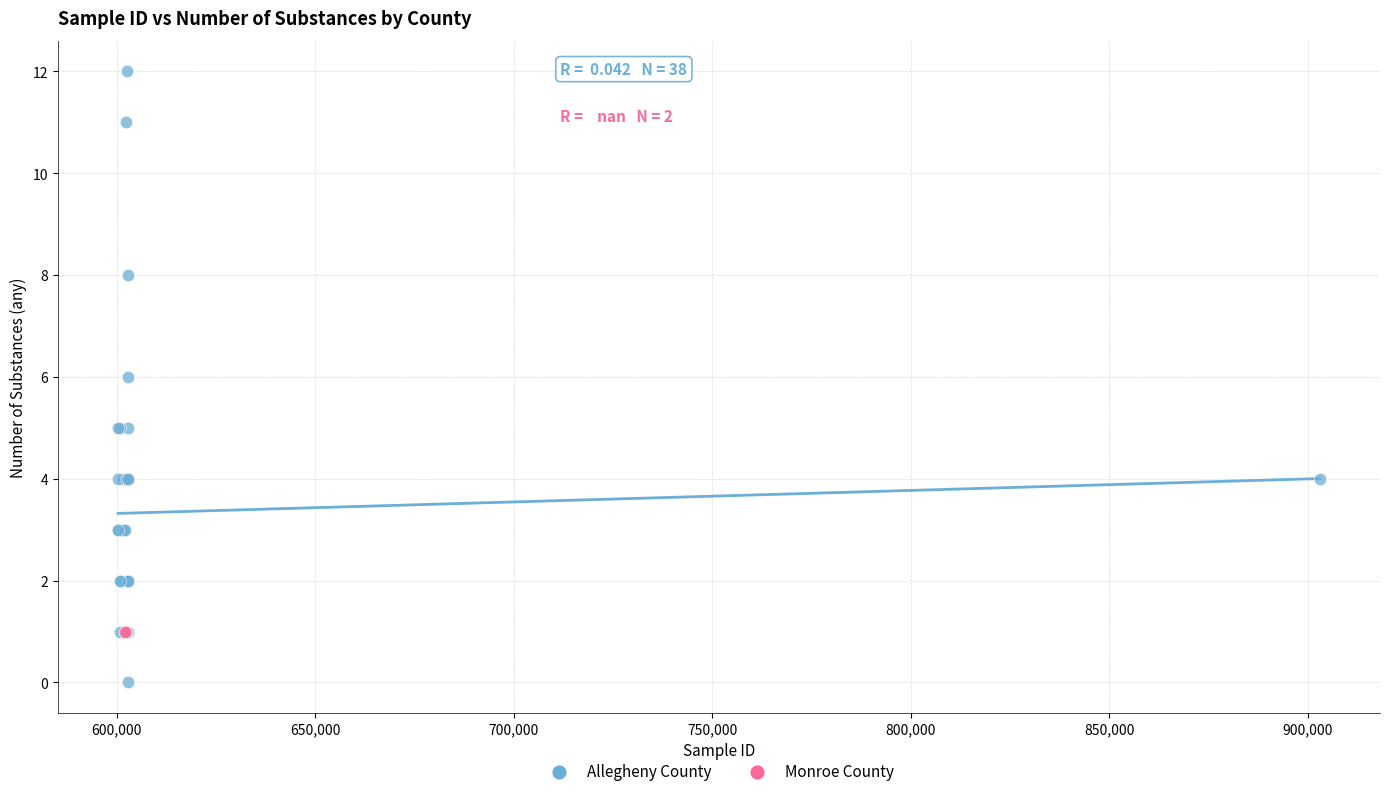

What are all the series names shown in the legend?

Allegheny County, Monroe County